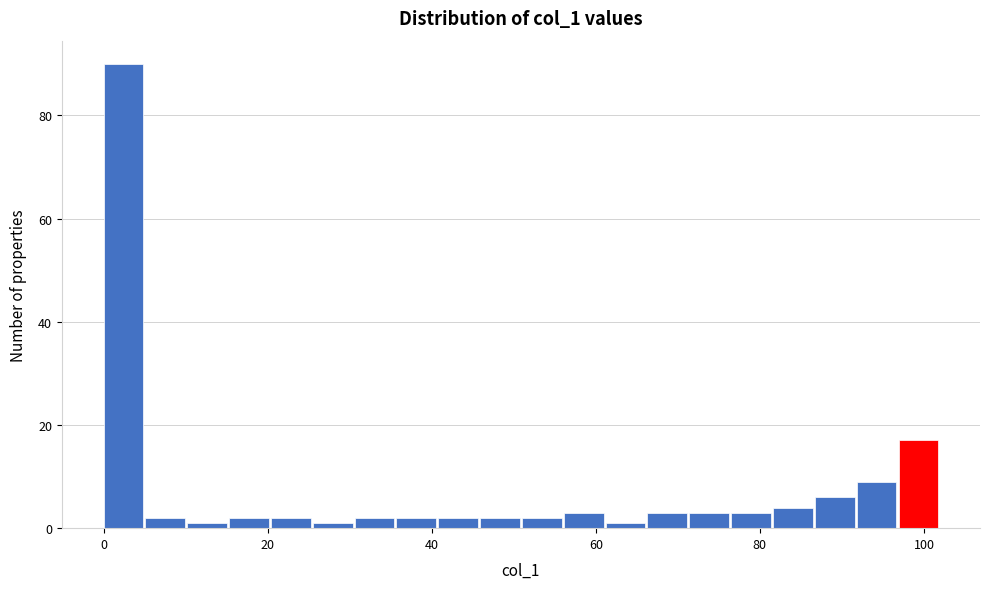

Read against the x-axis, roughly where is the centre of the tallest bar?

2